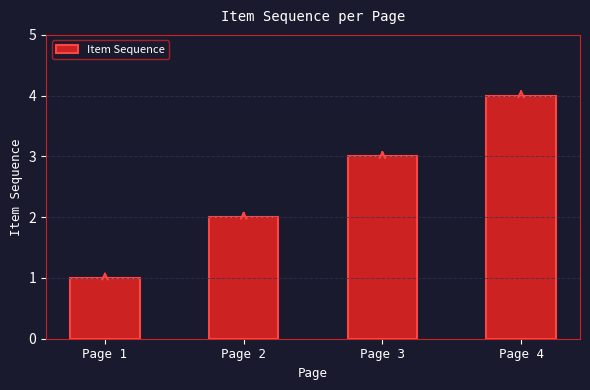

What is the approximate value at Page 4?

4